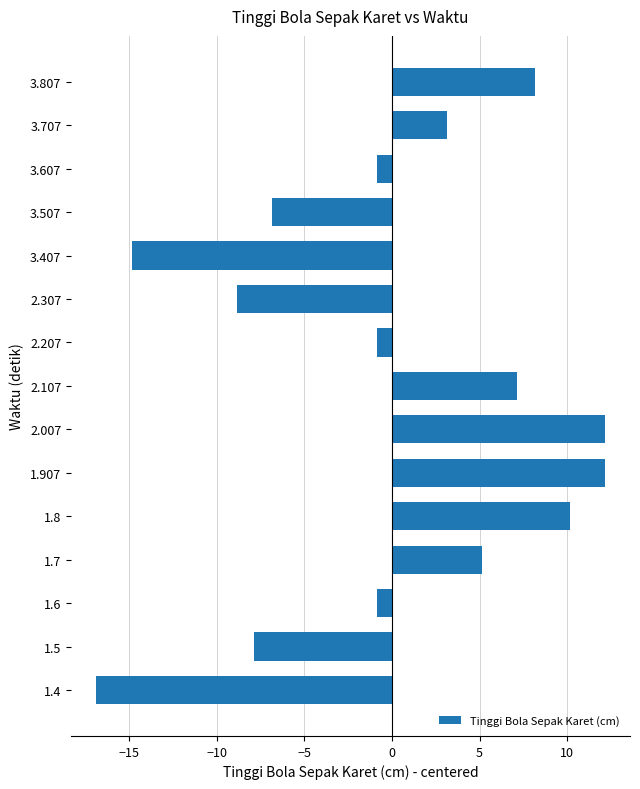

Between 1.7 and 3.507, which is larger?

1.7